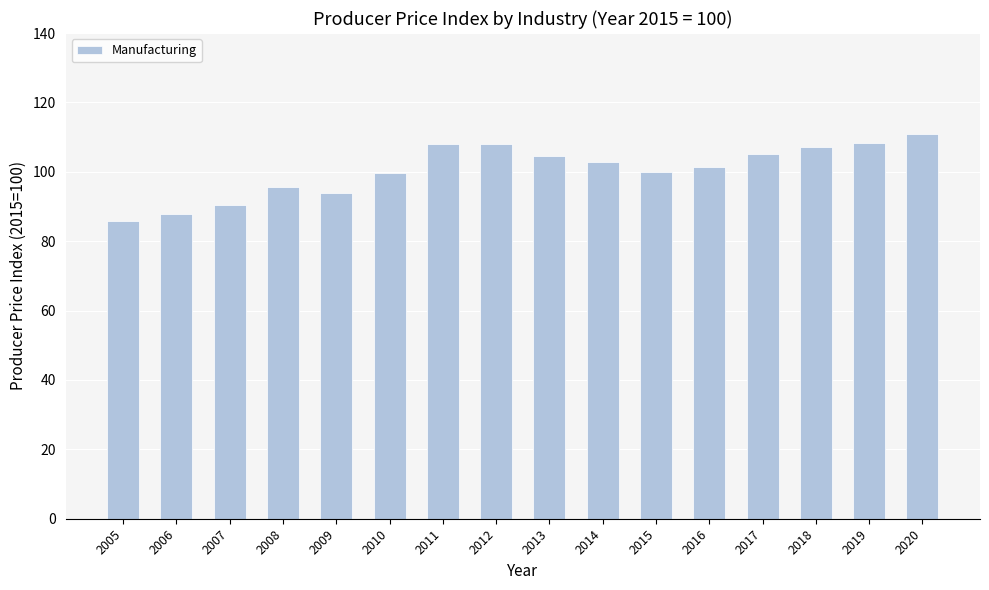

What is the smallest value displayed?

85.9